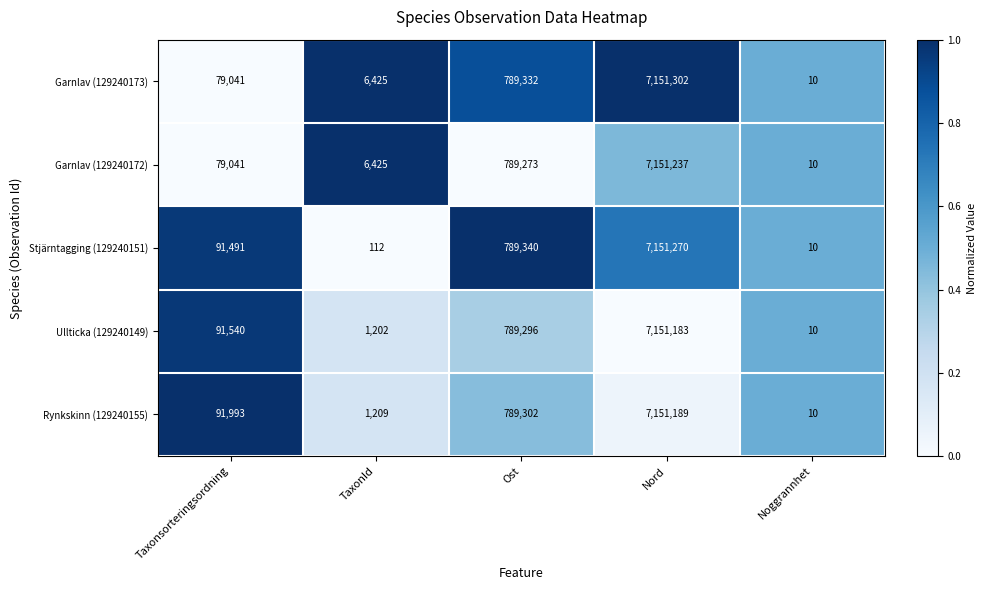

Is the value of Garnlav (129240173) at Noggrannhet greater than the value of Rynkskinn (129240155) at Ost?

No